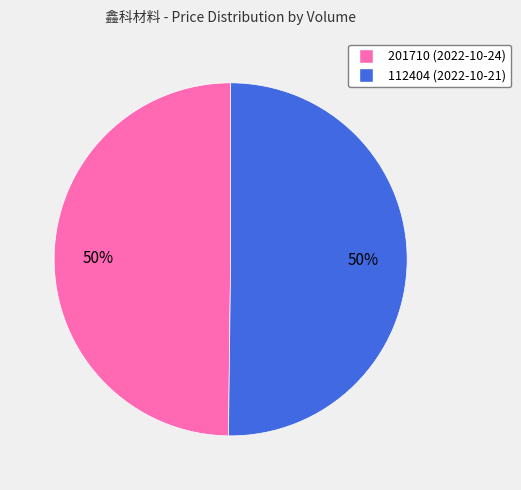

To the nearest percent, what is the combined percentage of 201710 and 112404?

100%